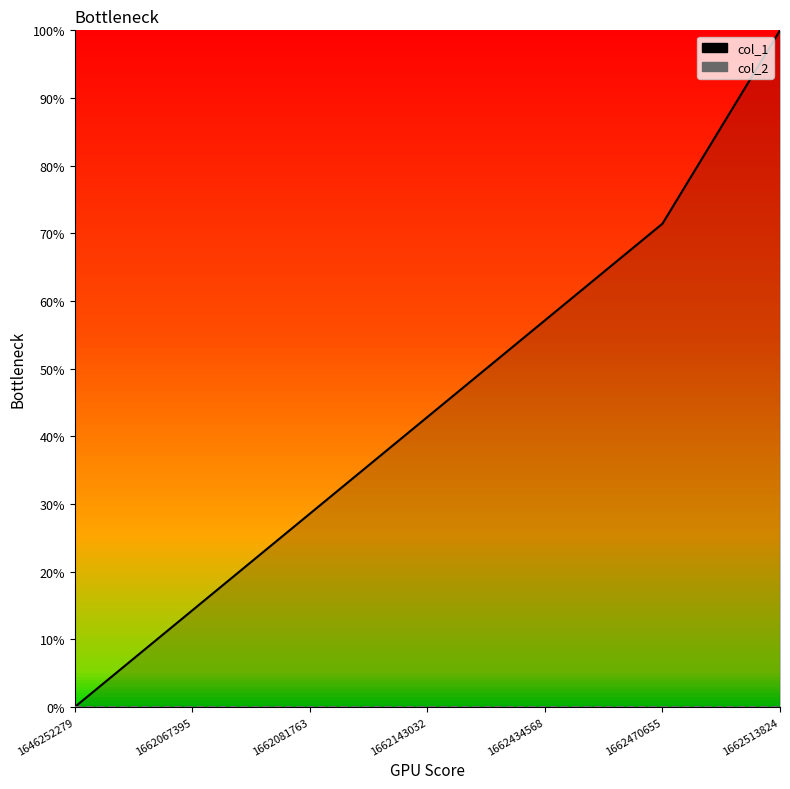

Which label corresponds to the largest value in the chart?

1662513824